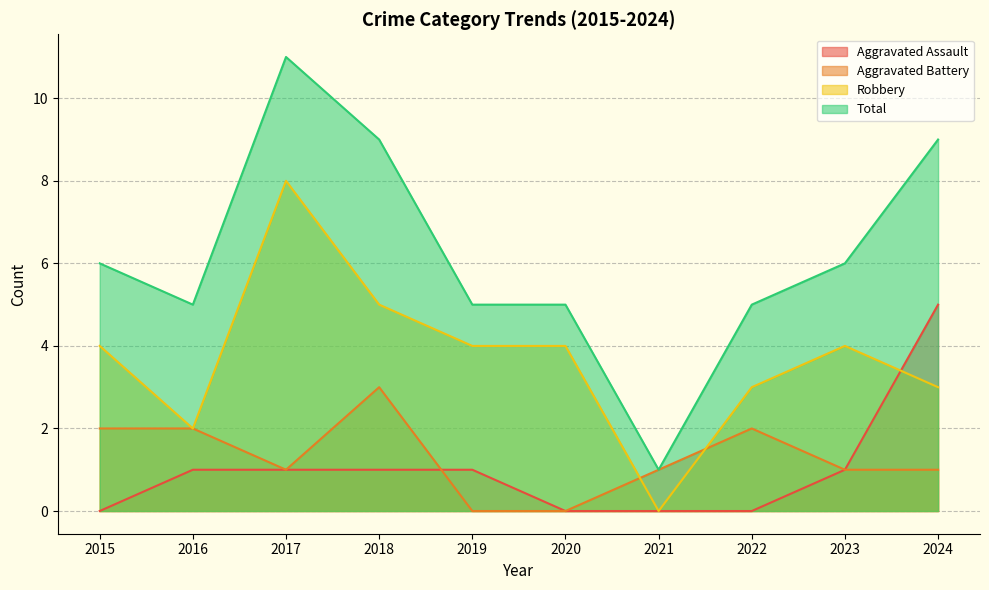

Between 2020 and 2018, which is larger?

2018